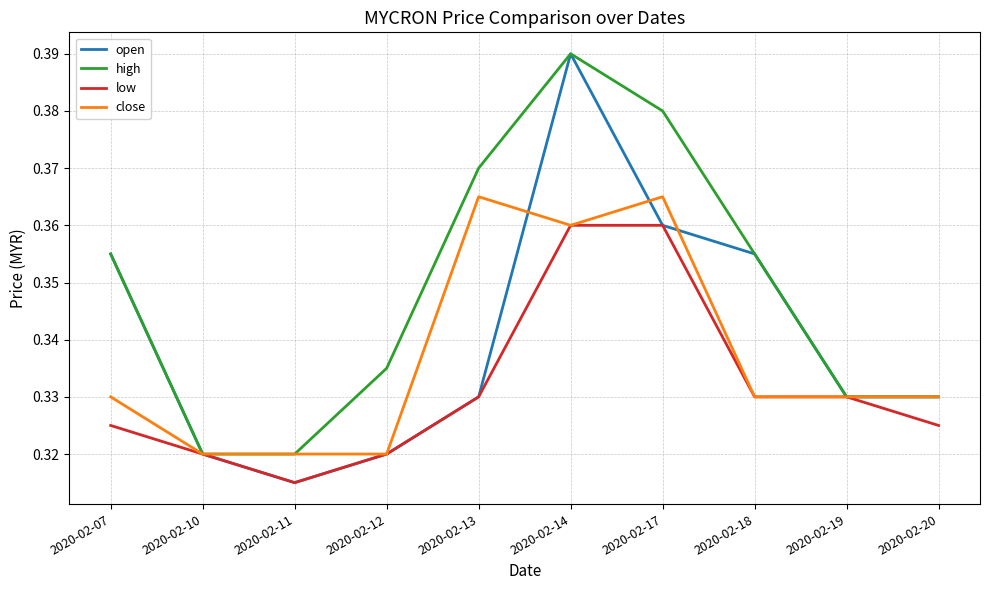

At which label is low closest to 0?

2020-02-11